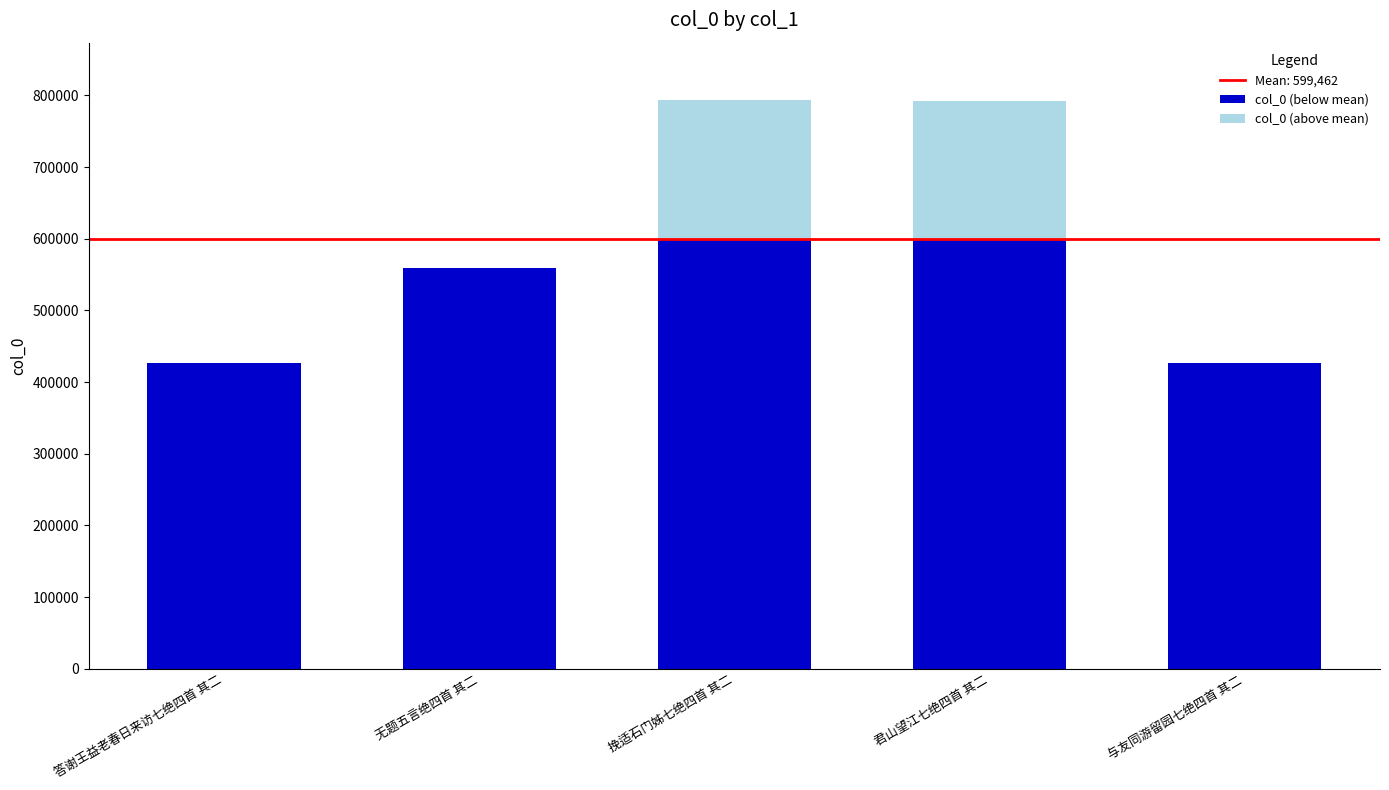

What is the total value across all series at 与友同游留园七绝四首 其二?

425931.0